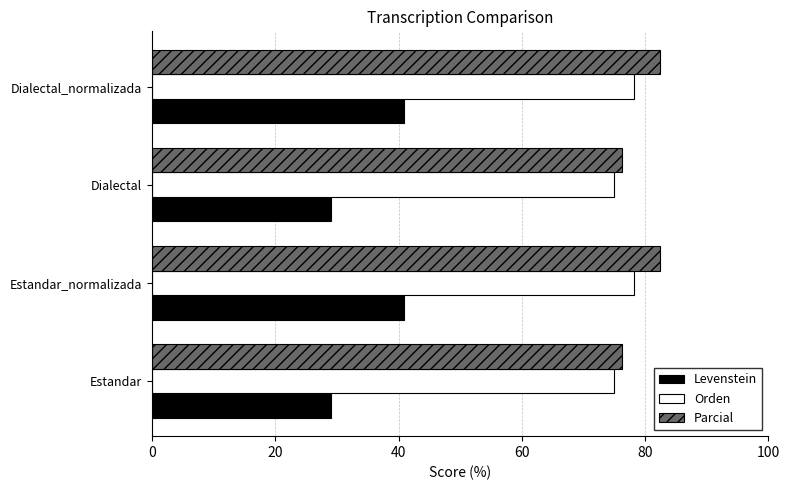

Is the value of Levenstein at Estandar_normalizada greater than the value of Parcial at Dialectal_normalizada?

No